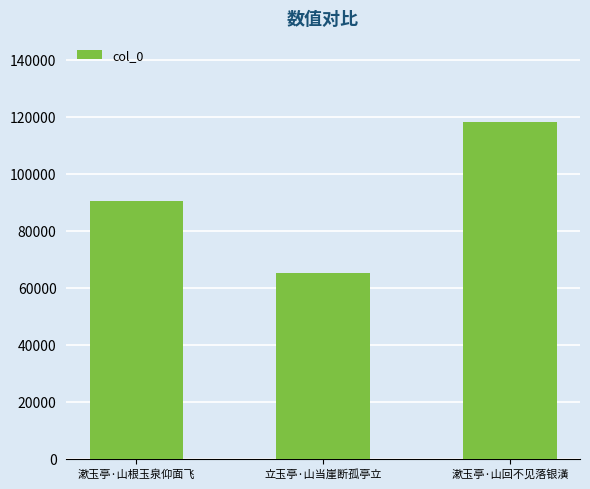

Rank the categories by value from lowest to highest.

立玉亭·山当崖断孤亭立, 漱玉亭·山根玉泉仰面飞, 漱玉亭·山回不见落银潢